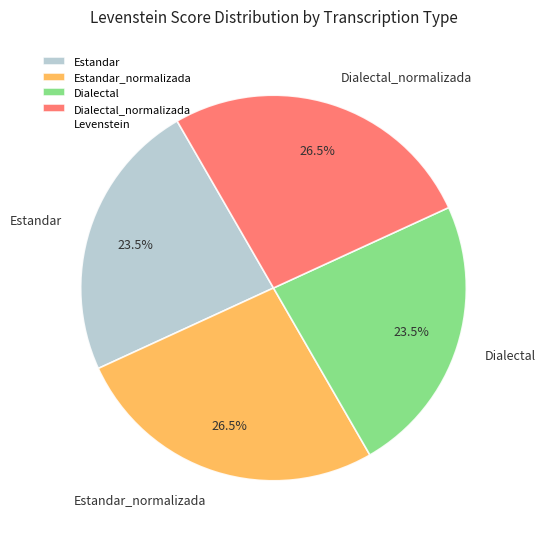

Does Estandar_normalizada account for over 50% of the chart?

No